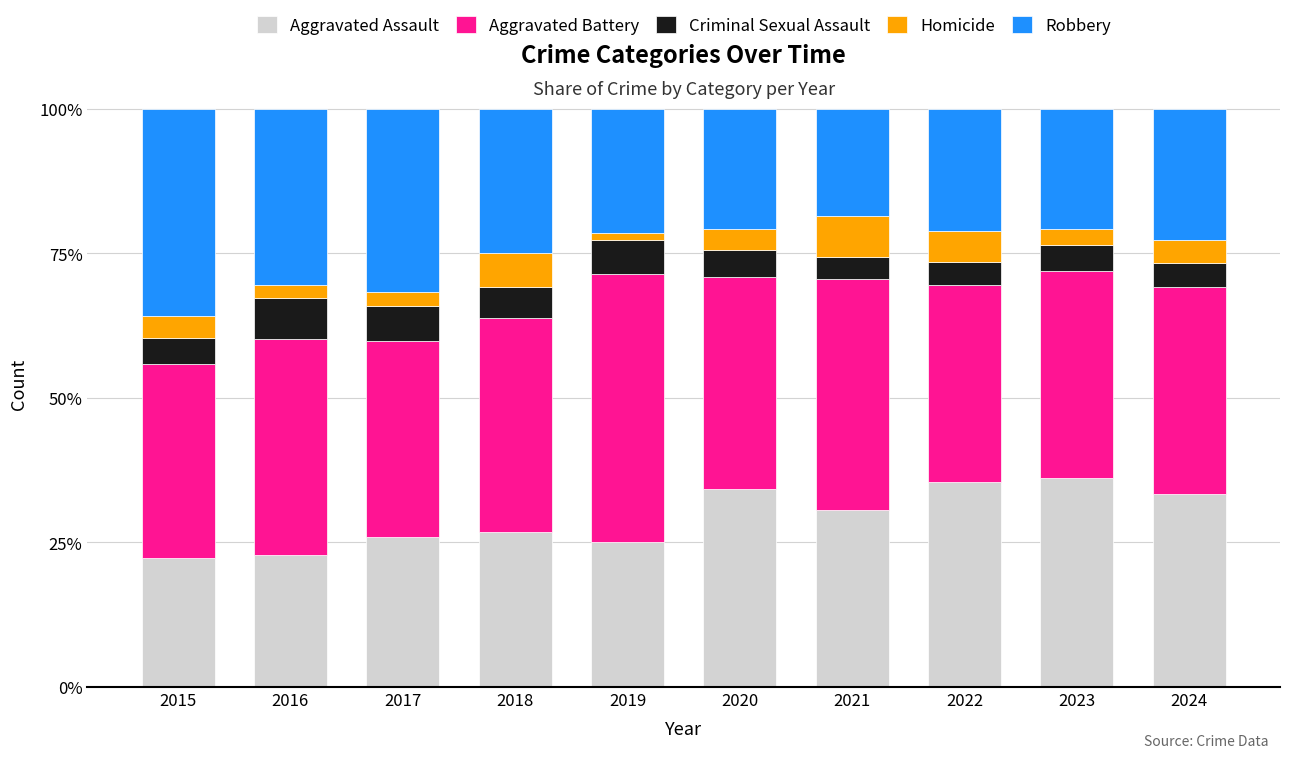

The value of Aggravated Assault at 2019 is 25.1. True or false?

True